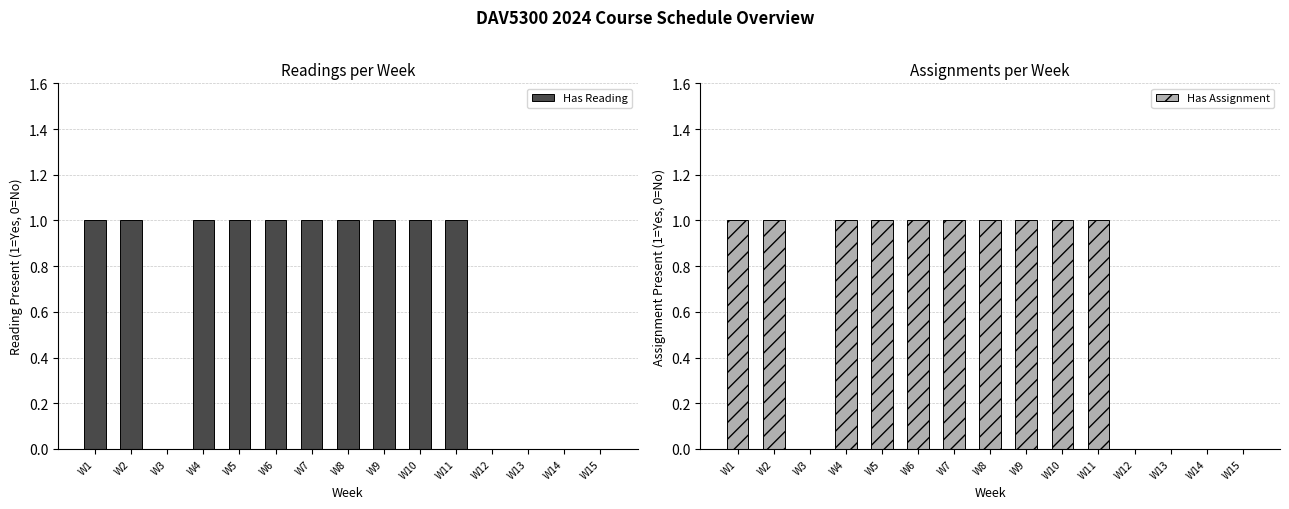

The Has Assignment series shows 1 at W12. True or false?

False